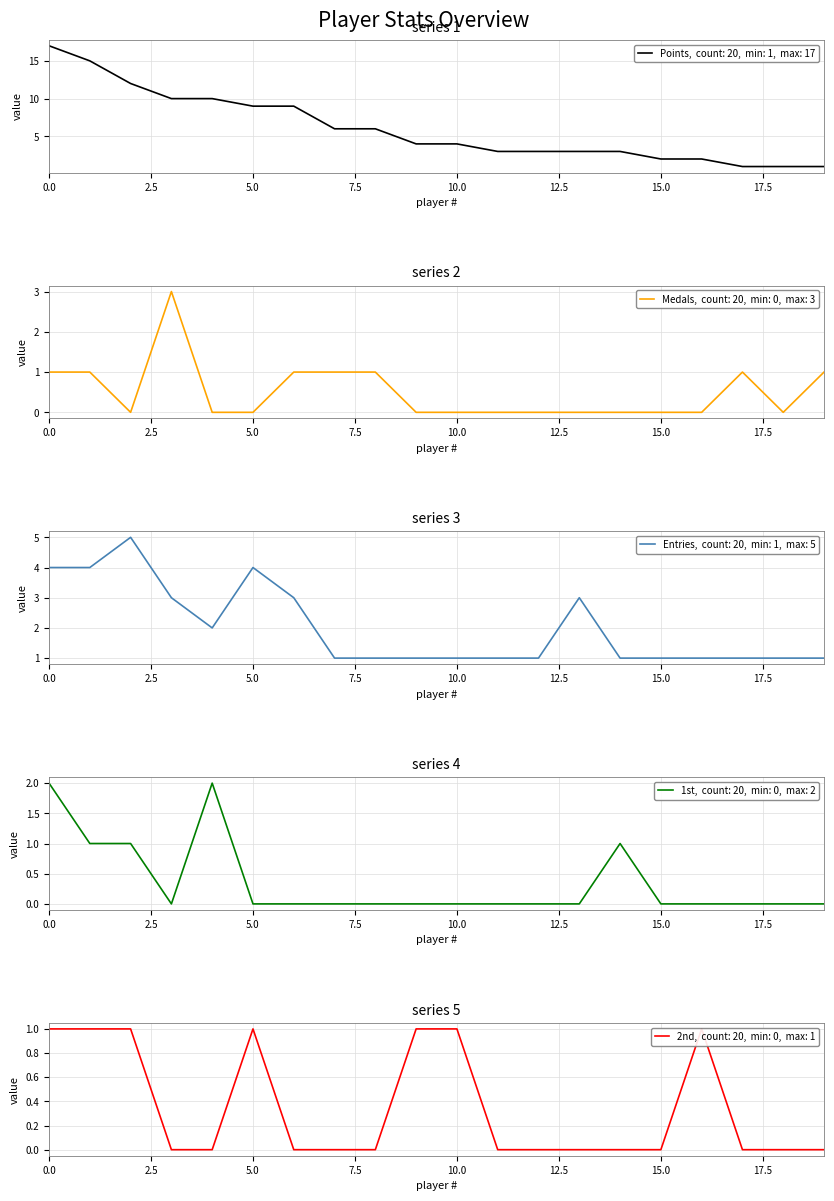

Does the chart display data point markers on the line(s)?

No